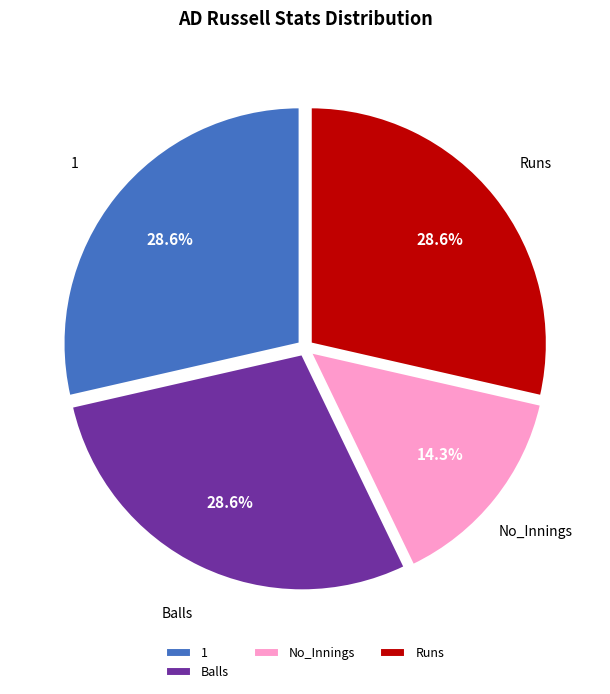

How many segments does this pie chart have?

4